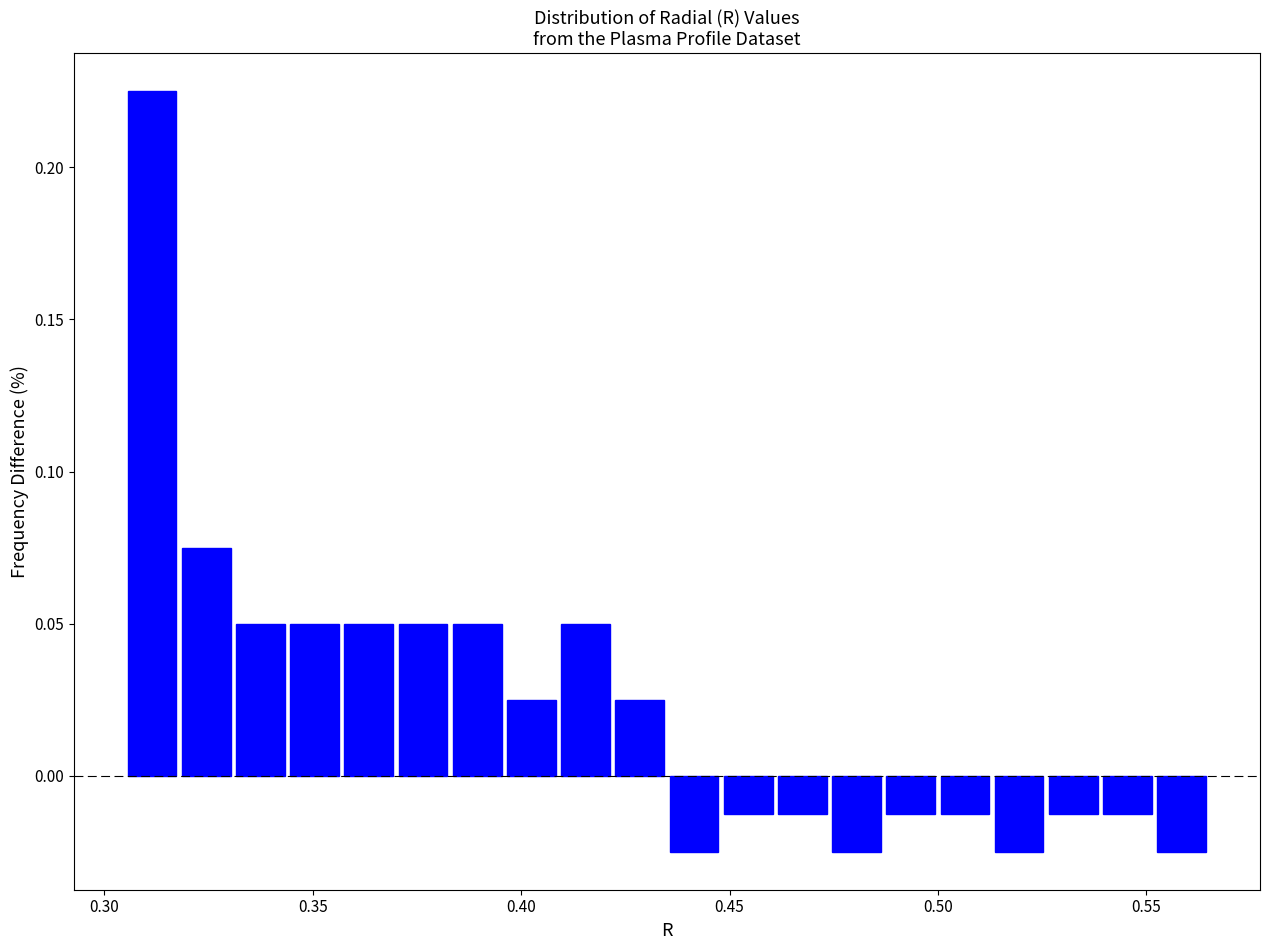

Around what value on the x-axis is the tallest bar? Give the approximate position of its centre, as read against the axis.

0.310